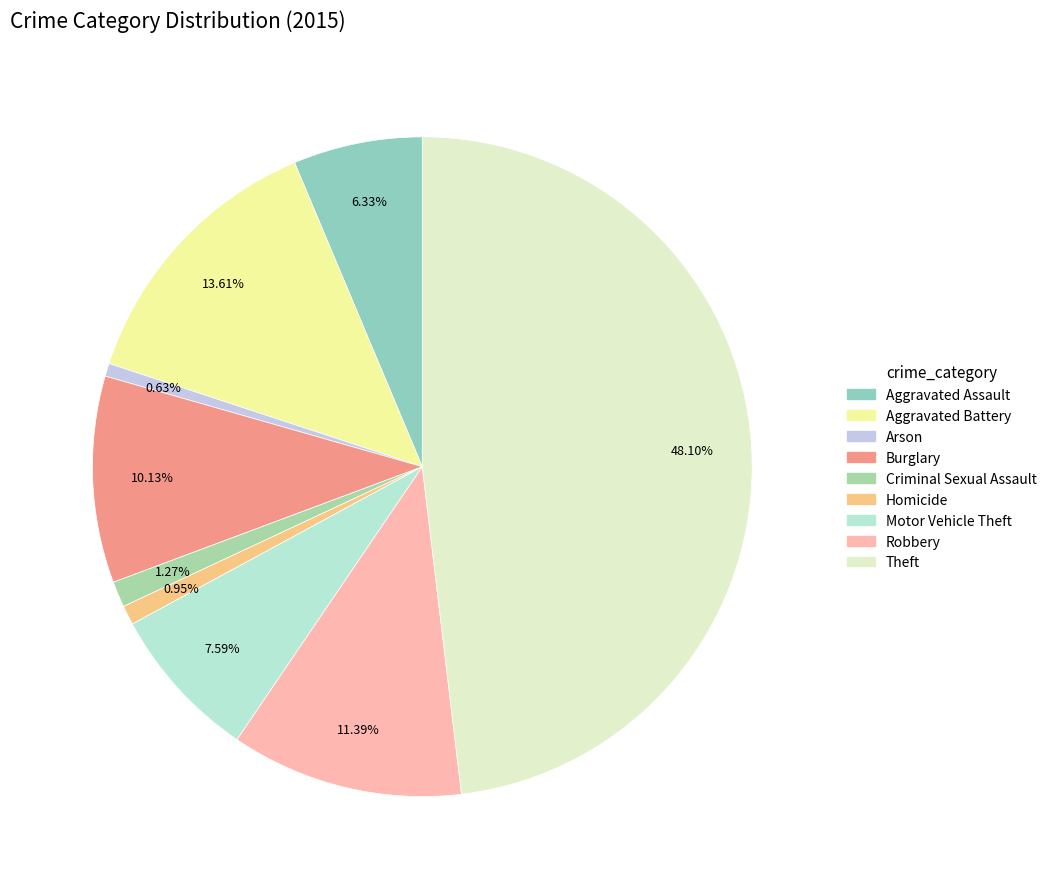

What is the ratio of the value at Aggravated Battery to the value at Burglary?

1.3